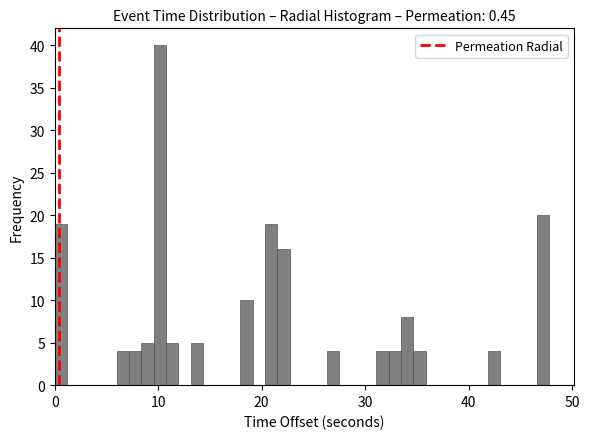

Around what value on the x-axis is the tallest bar? Give the approximate position of its centre, as read against the axis.

10